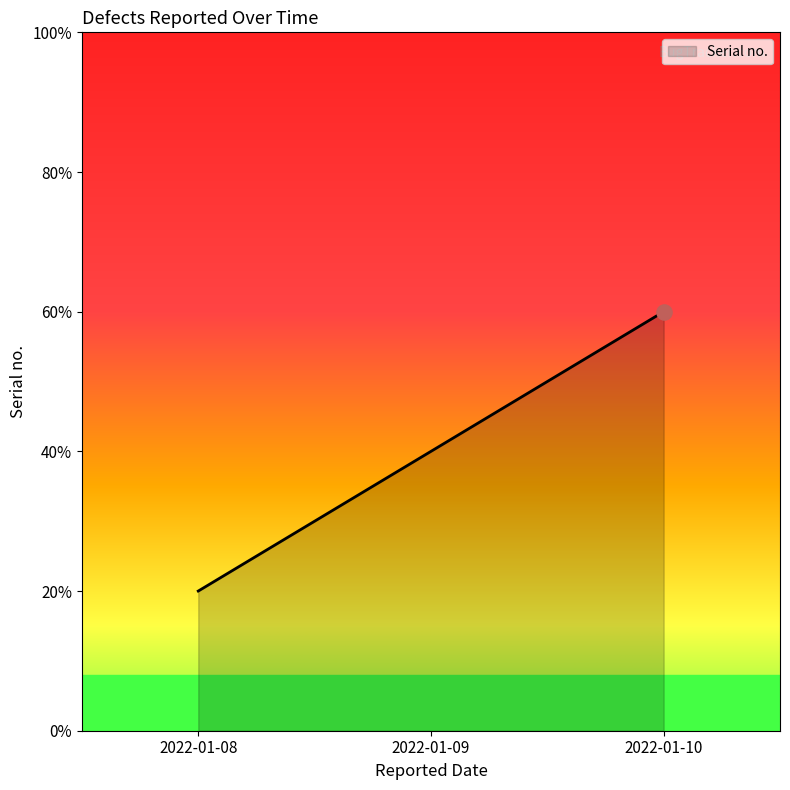

What is the change in value from 2022-01-09 to 2022-01-10?

+1